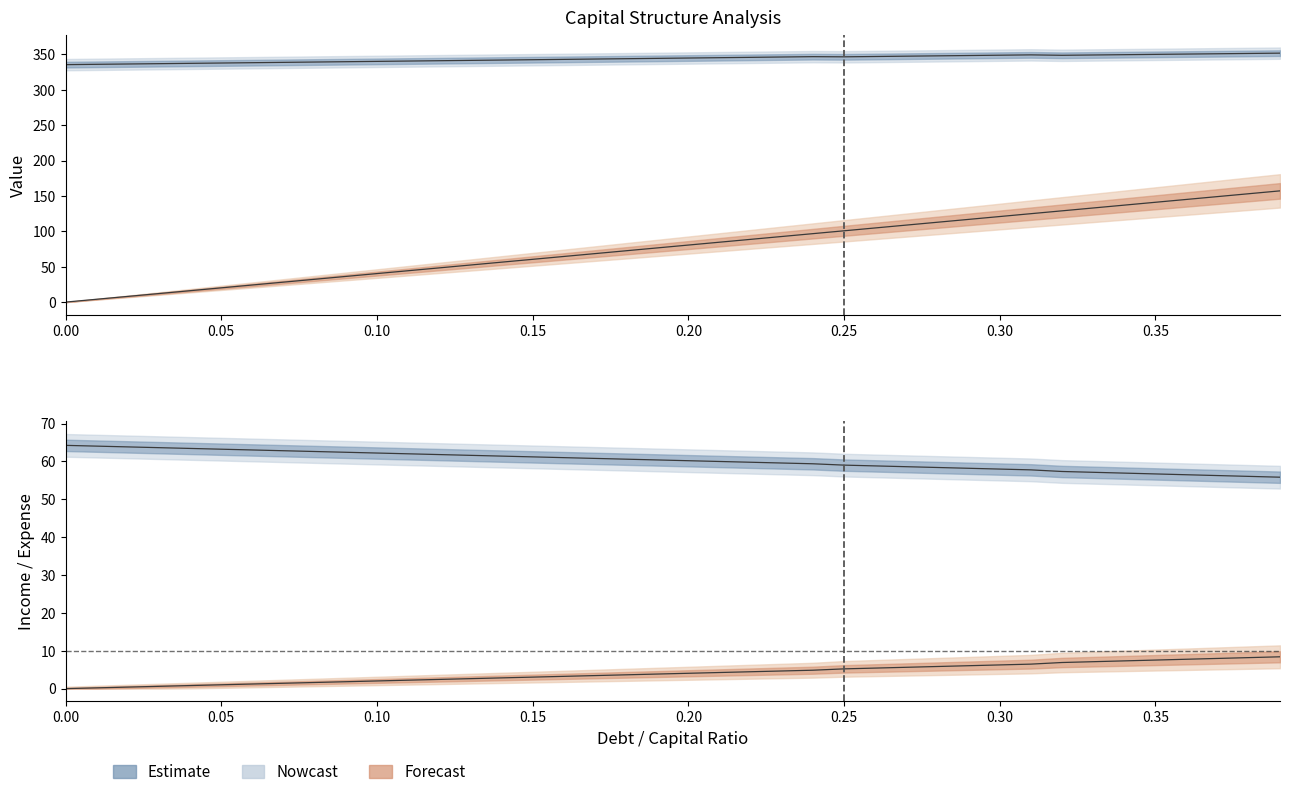

What is the difference between the maximum and minimum values in the enterprise_value series?

16.2